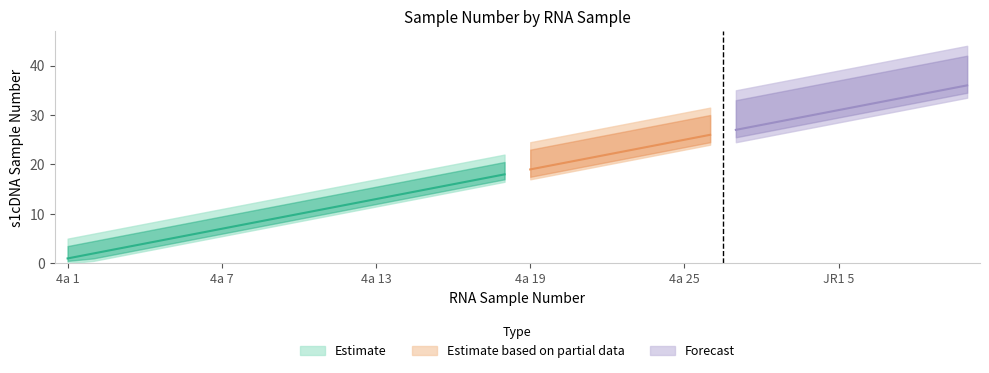

List the labels in order of value, smallest first.

4a 1, 4a 2, 4a 3, 4a 4, 4a 5, 4a 6, 4a 7, 4a 8, 4a 9, 4a 10, 4a 11, 4a 12, 4a 13, 4a 14, 4a 15, 4a 16, 4a 17, 4a 18, 4a 19, 4a 20, 4a 21, 4a 22, 4a 23, 4a 24, 4a 25, 4a 26, JR1 1, JR1 2, JR1 3, JR1 4, JR1 5, JR1 6, JR1 7, JR1 8, JR1 9, JR1 10